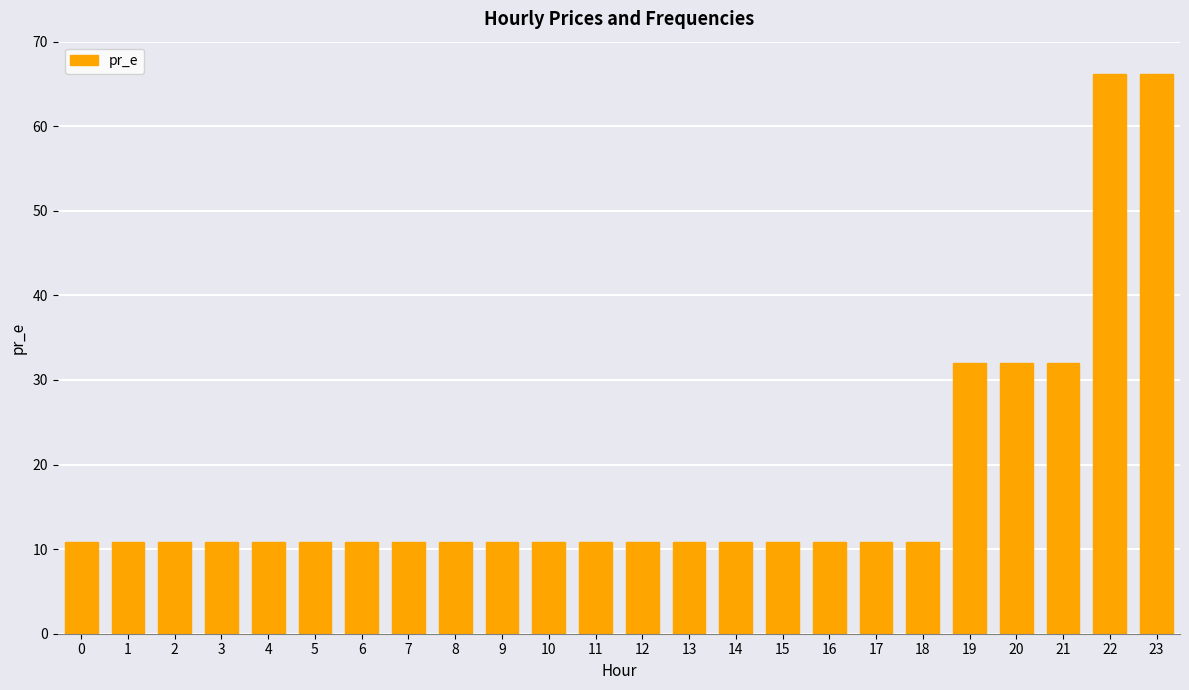

What is the ratio of the value at 15 to the value at 10?

1.0